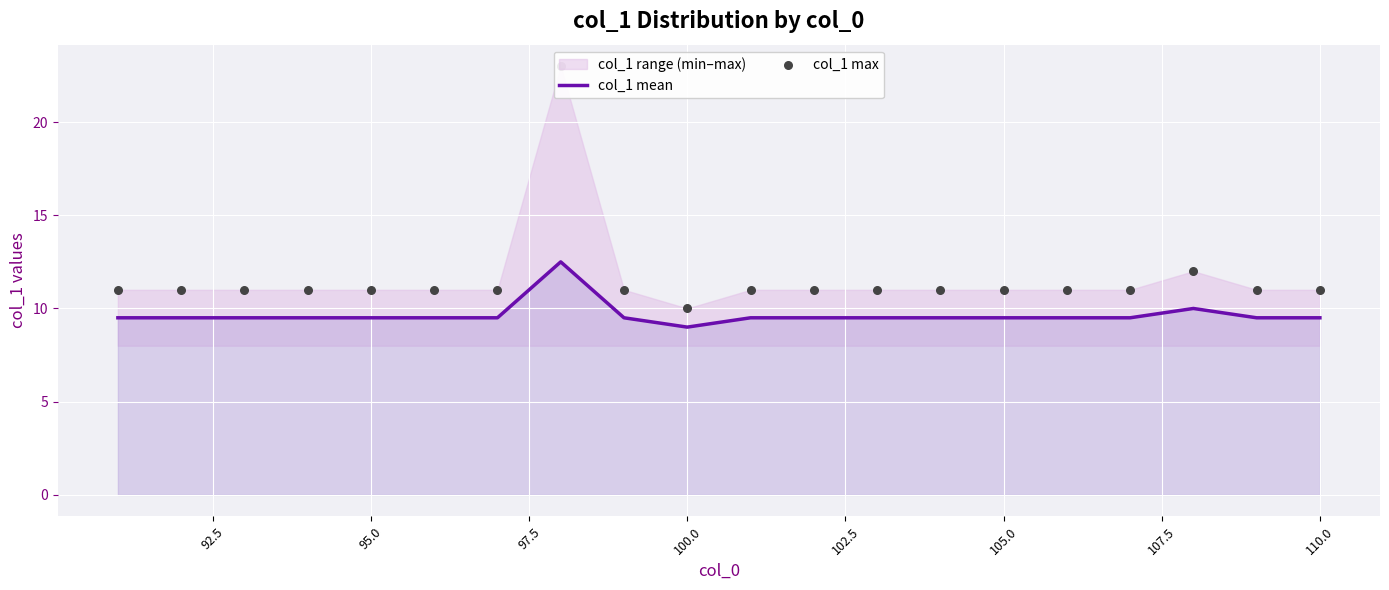

Which series has the largest Y range (max minus min)?

col_1 max